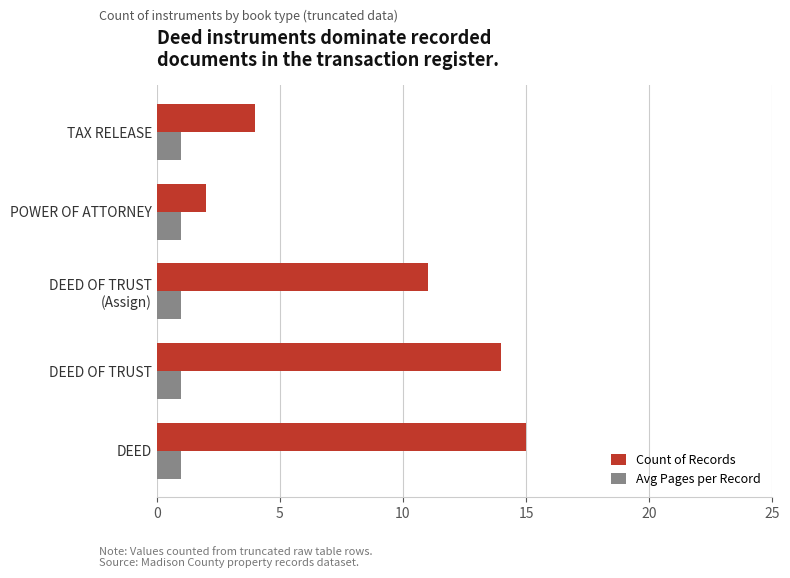

The value of Count of Records at DEED OF TRUST is 21. True or false?

False